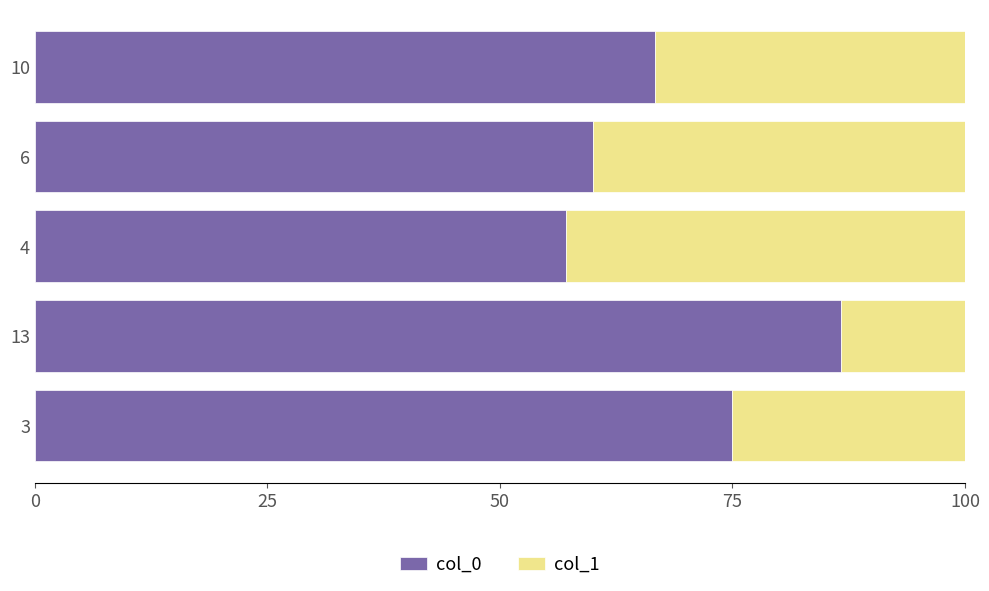

What is the highest value of the col_0 series?

86.7